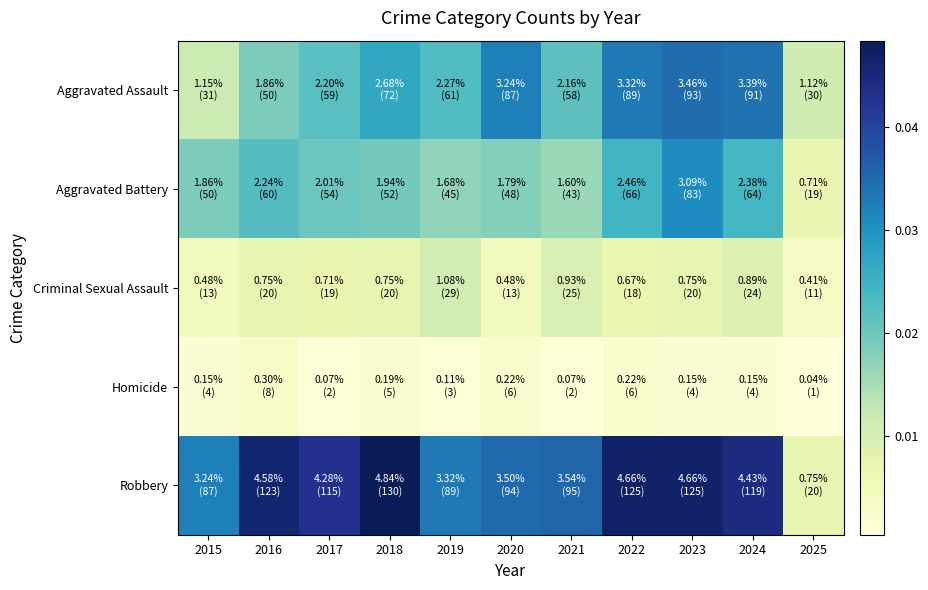

Which has a higher value, 2020 or 2019?

2020